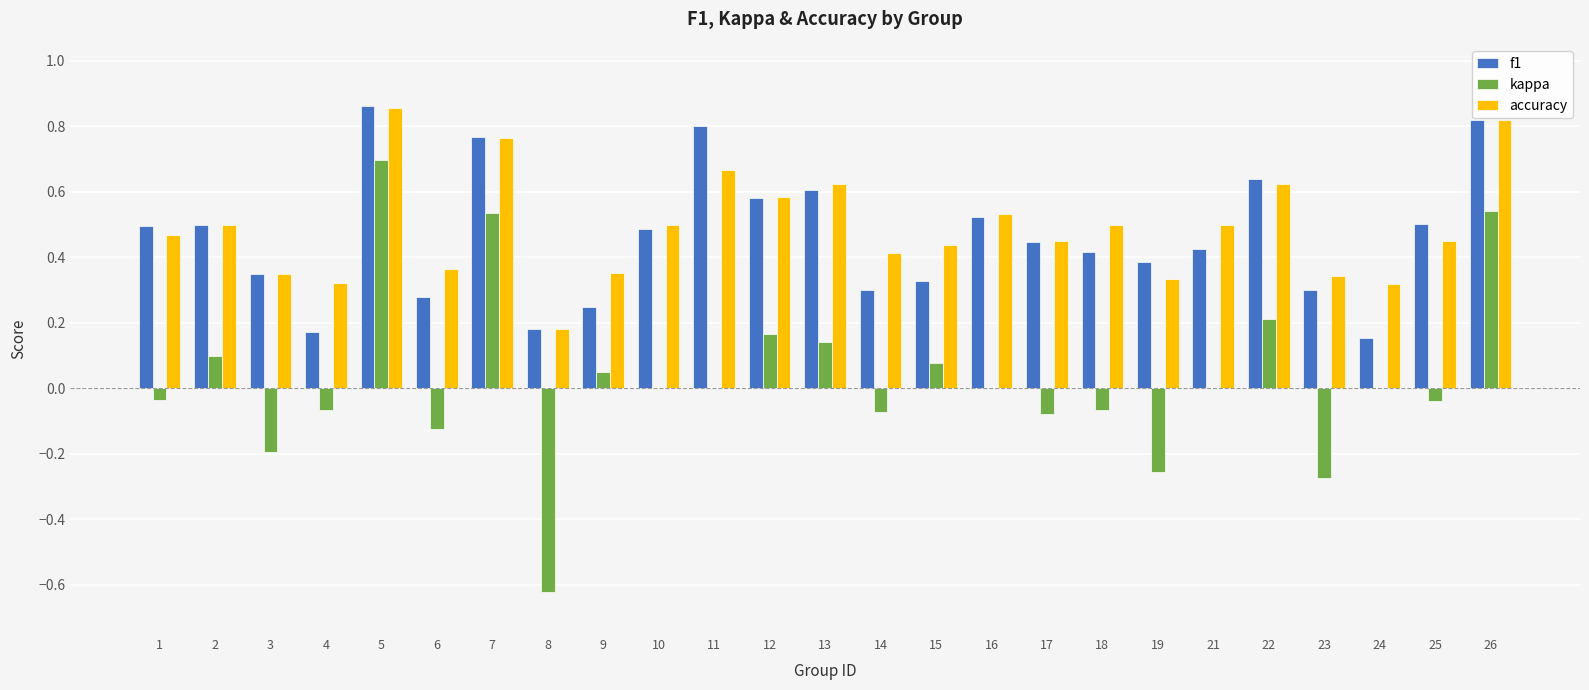

Which label corresponds to the largest value in the chart?

5